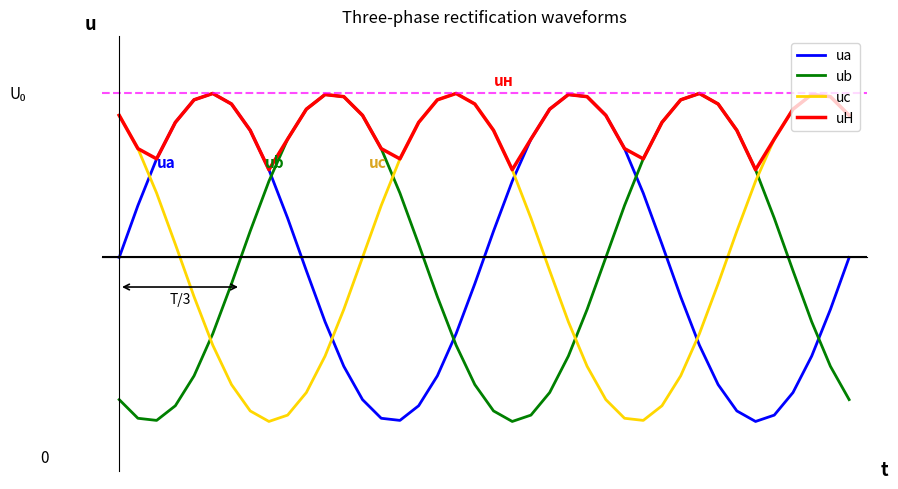

What are all the series names shown in the legend?

ua, ub, uc, uH